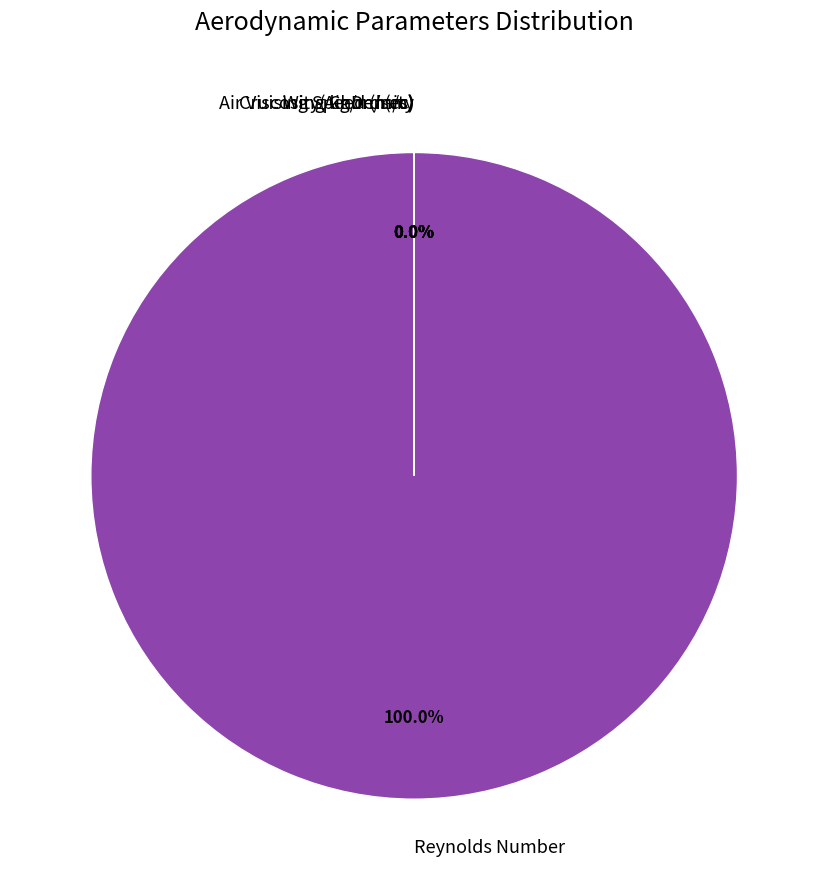

Does any single category account for the majority?

Yes